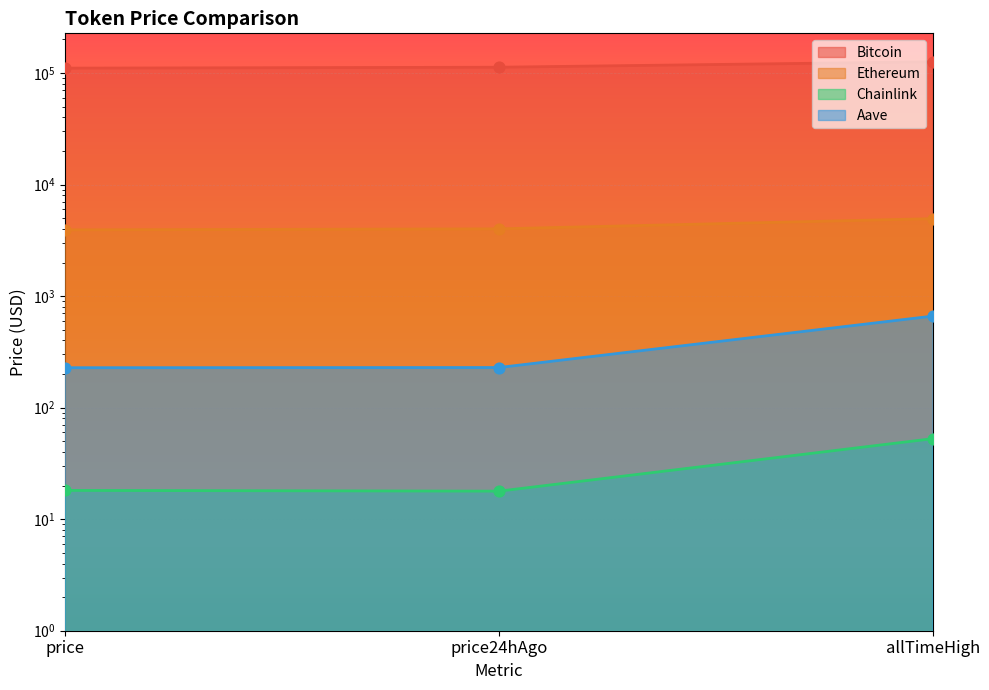

What is the total value across all series at allTimeHigh?

131740.4